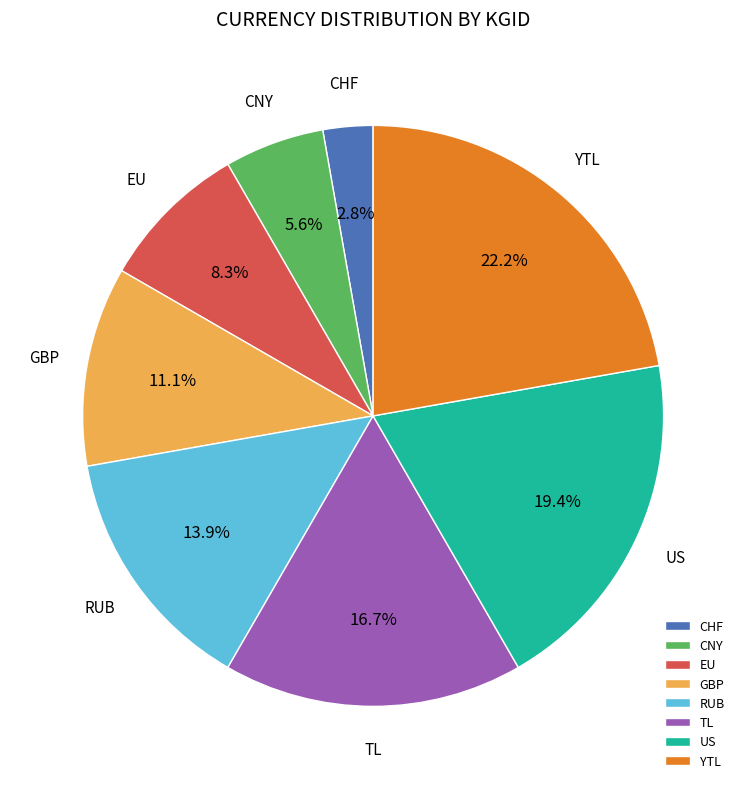

Between GBP and US, which is larger?

US